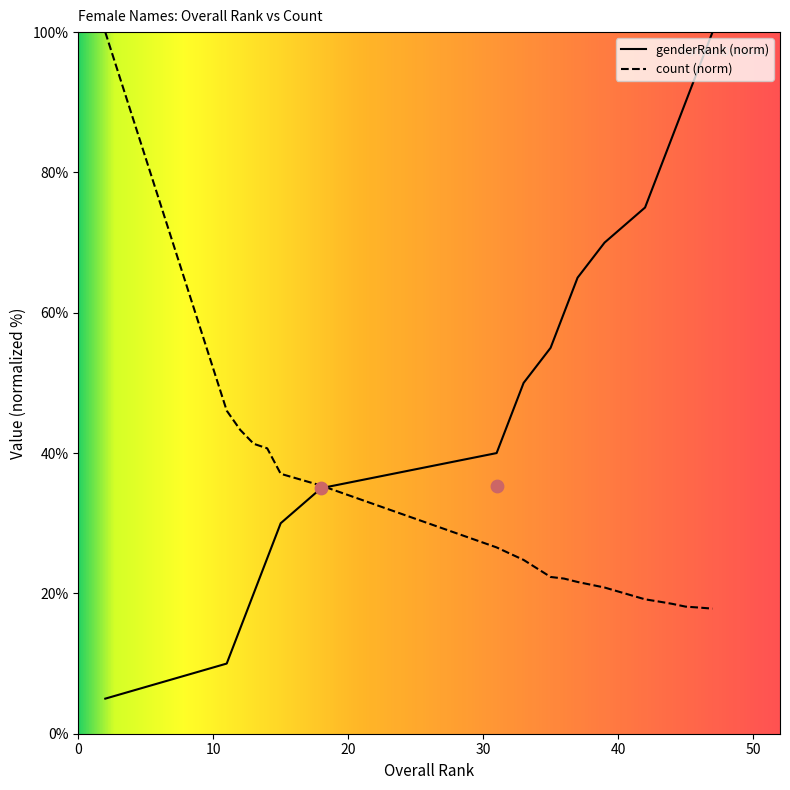

At how many categories does at least one series exceed 9?

20